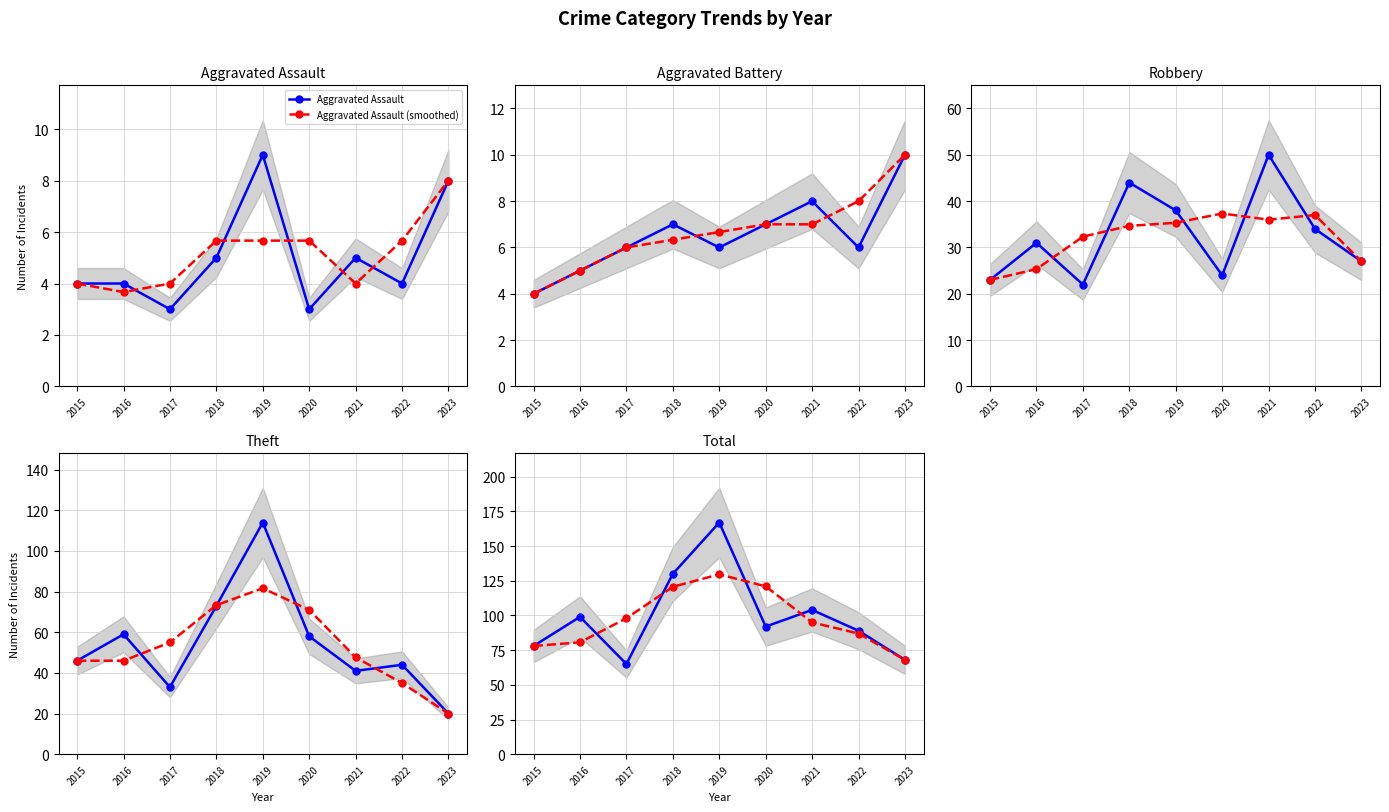

Which series has the largest total across all categories?

Total